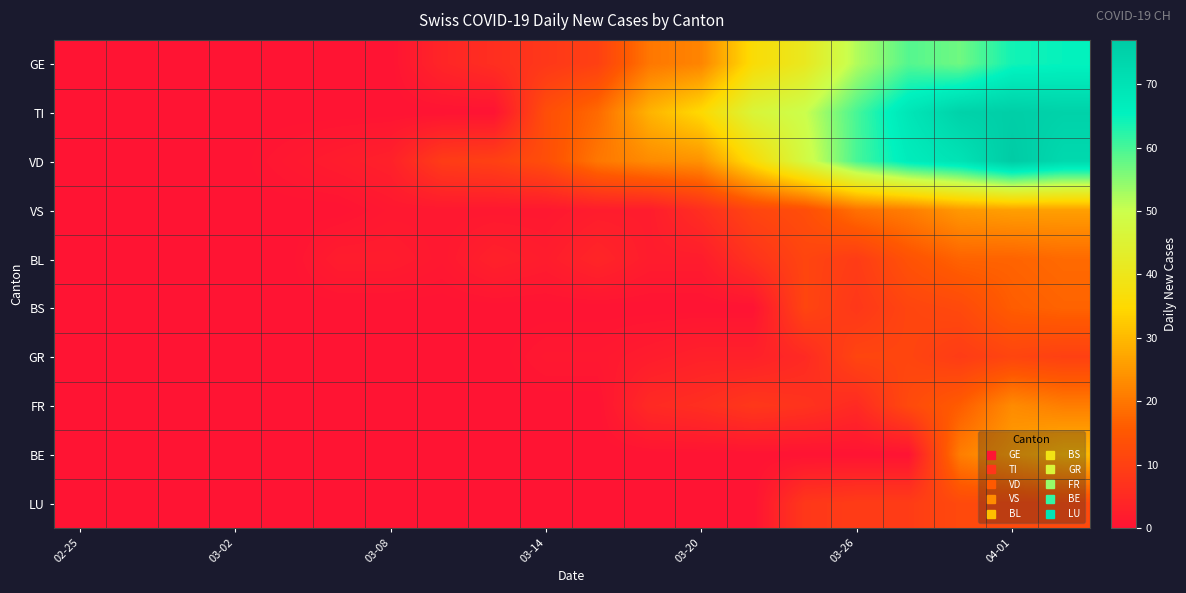

Count the number of categories in the chart.

20